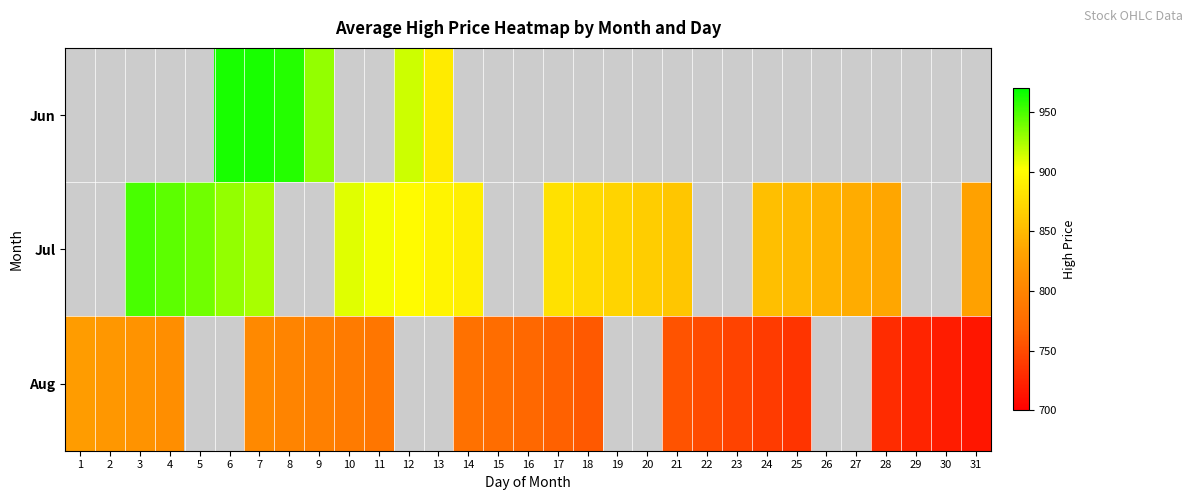

At which category is the sum across all series the highest?

7